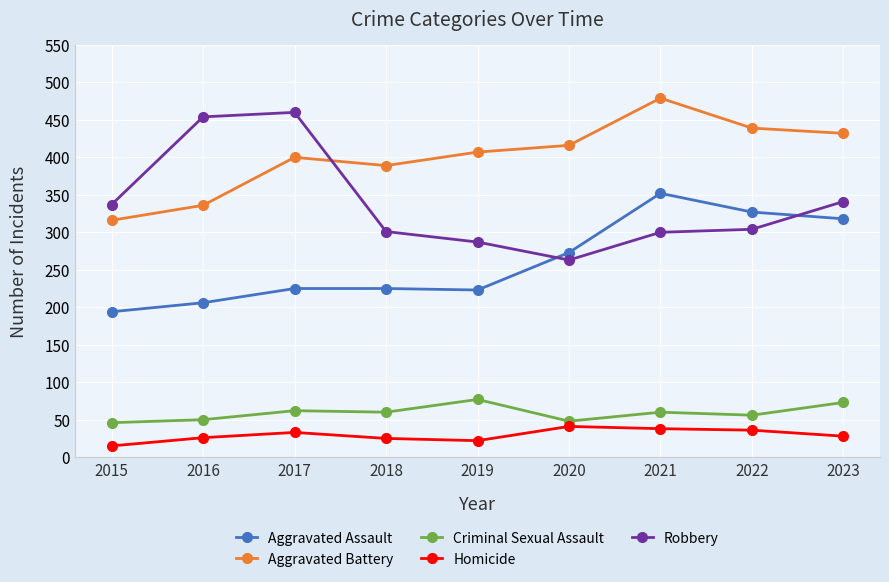

What is the value of the Aggravated Battery point at the 3rd from the left?

400